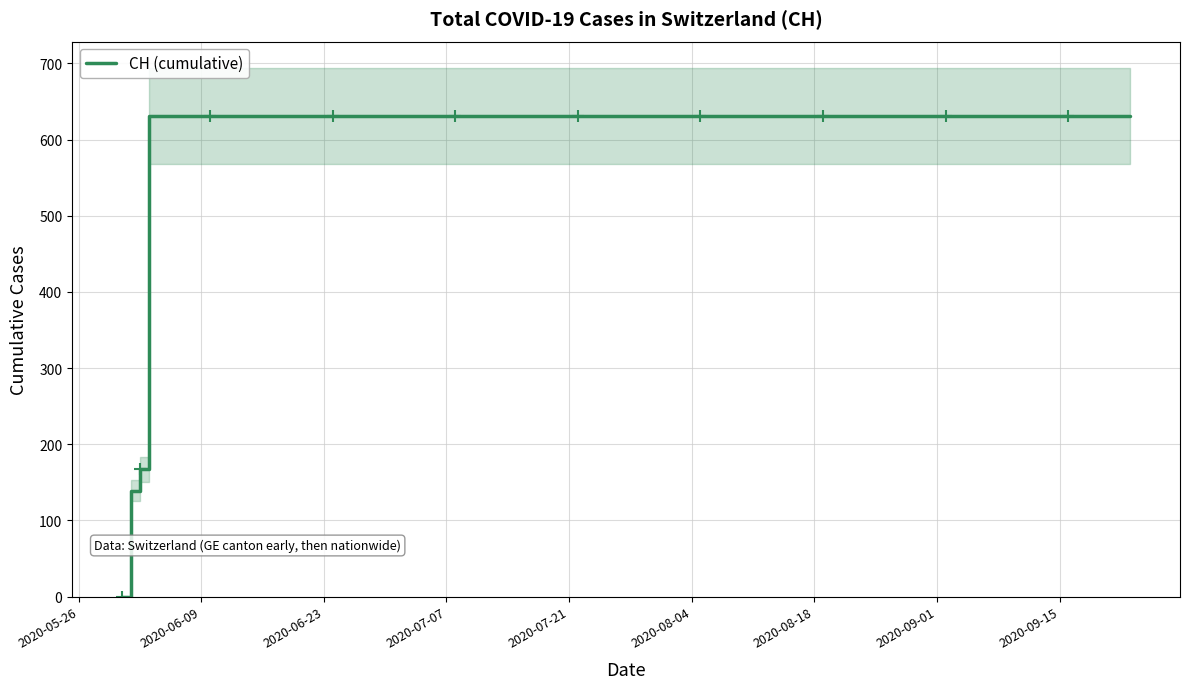

What is the highest value of the CH (cumulative) series?

631